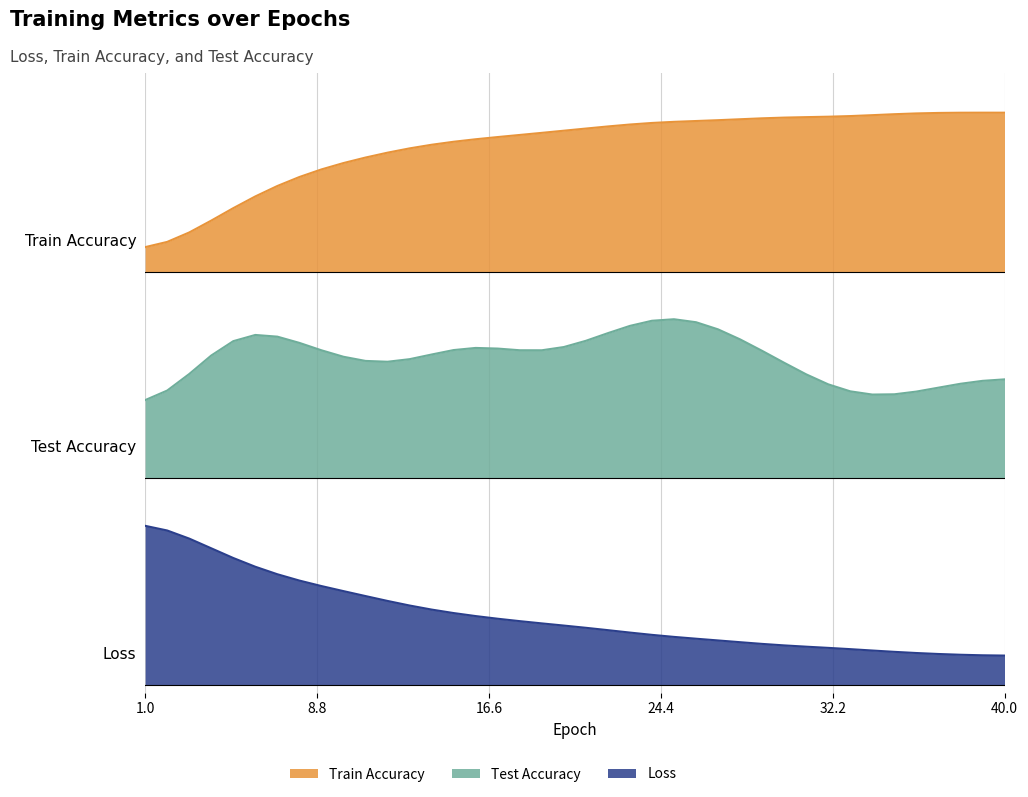

True or false: train acc has a value of 0.9 at 13.

True